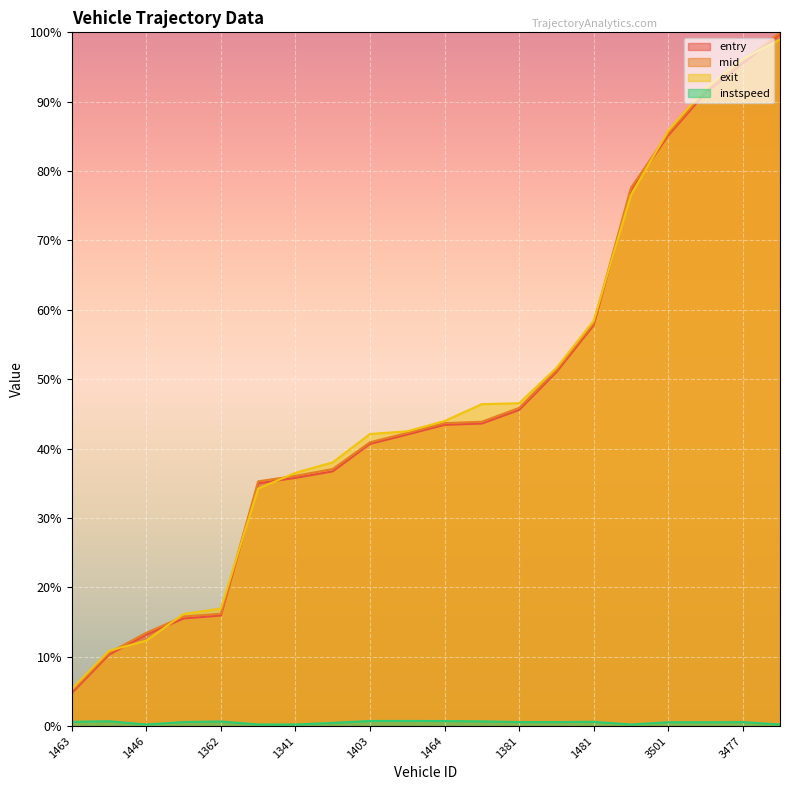

Which category has the highest value across all series?

3442